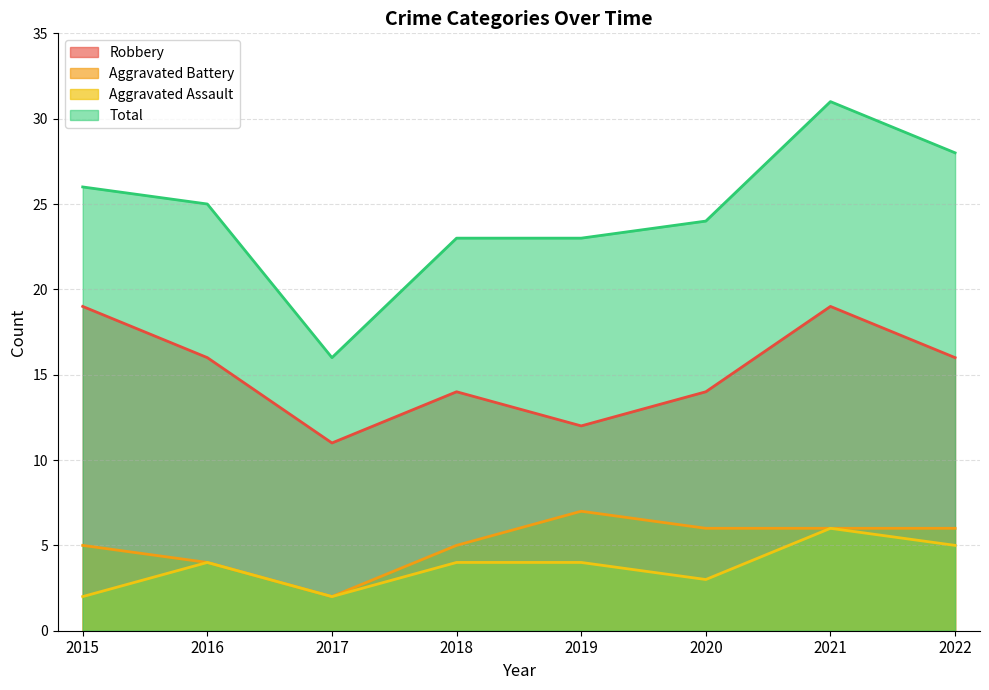

Reading right to left, what are all the values shown in this chart?

Robbery: 2022=16	2021=19	2020=14	2019=12	2018=14	2017=11	2016=16	2015=19
Aggravated Battery: 2022=6	2021=6	2020=6	2019=7	2018=5	2017=2	2016=4	2015=5
Aggravated Assault: 2022=5	2021=6	2020=3	2019=4	2018=4	2017=2	2016=4	2015=2
Total: 2022=28	2021=31	2020=24	2019=23	2018=23	2017=16	2016=25	2015=26